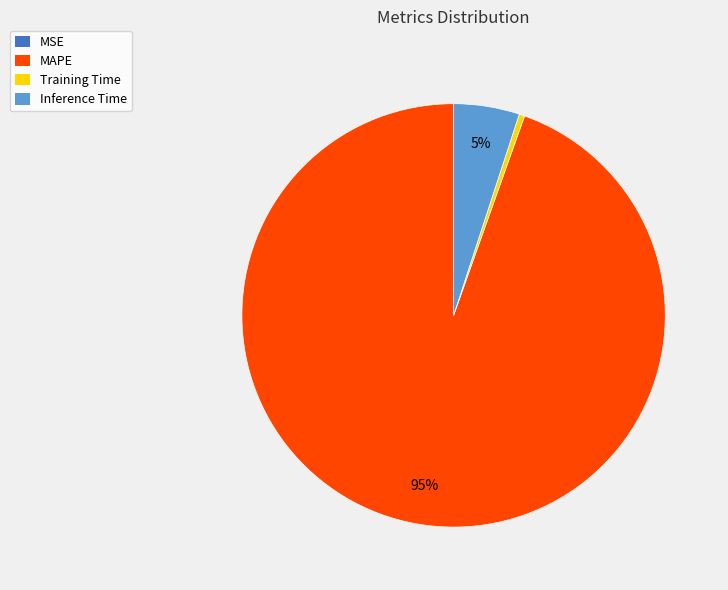

True or false: Inference Time accounts for 16% of the total.

False